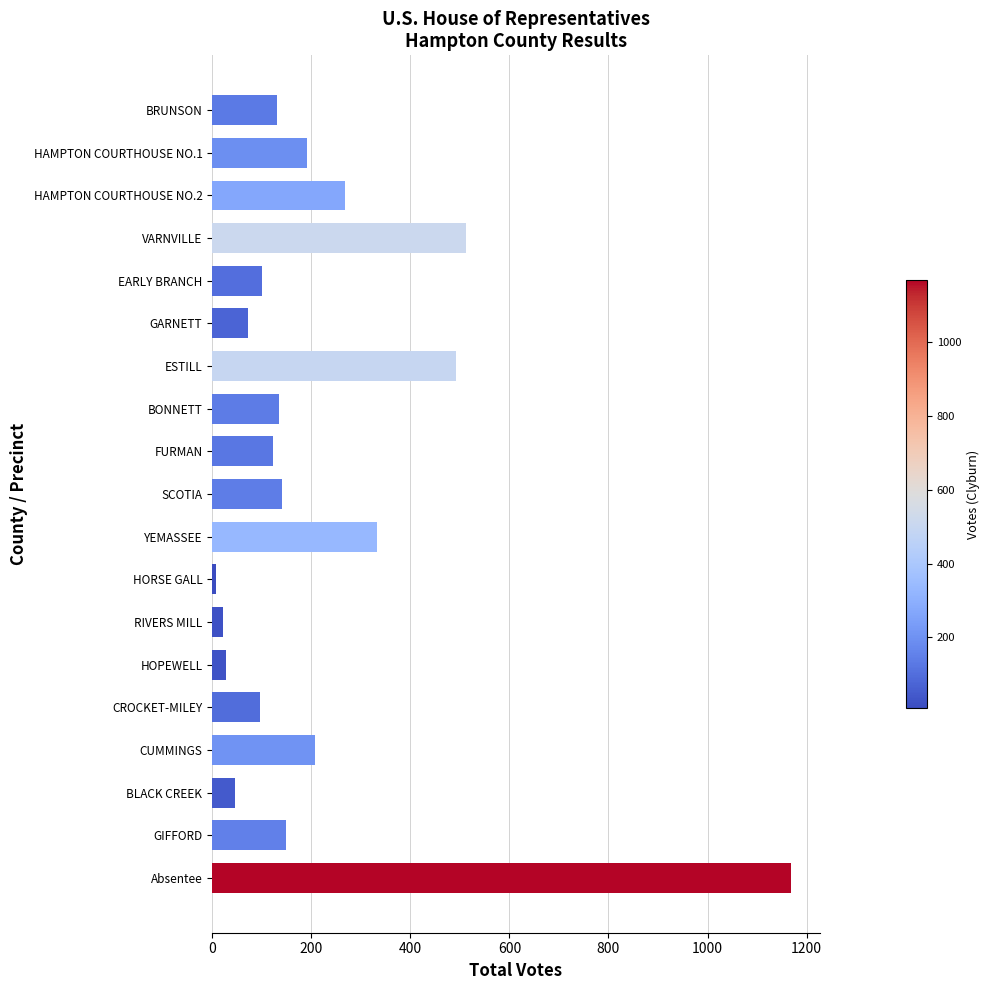

Read the value at GIFFORD.

149